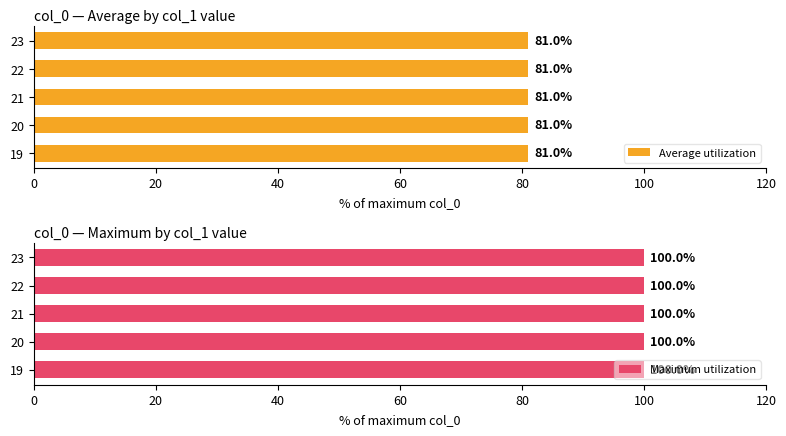

Which series has the largest range (max minus min)?

Average utilization